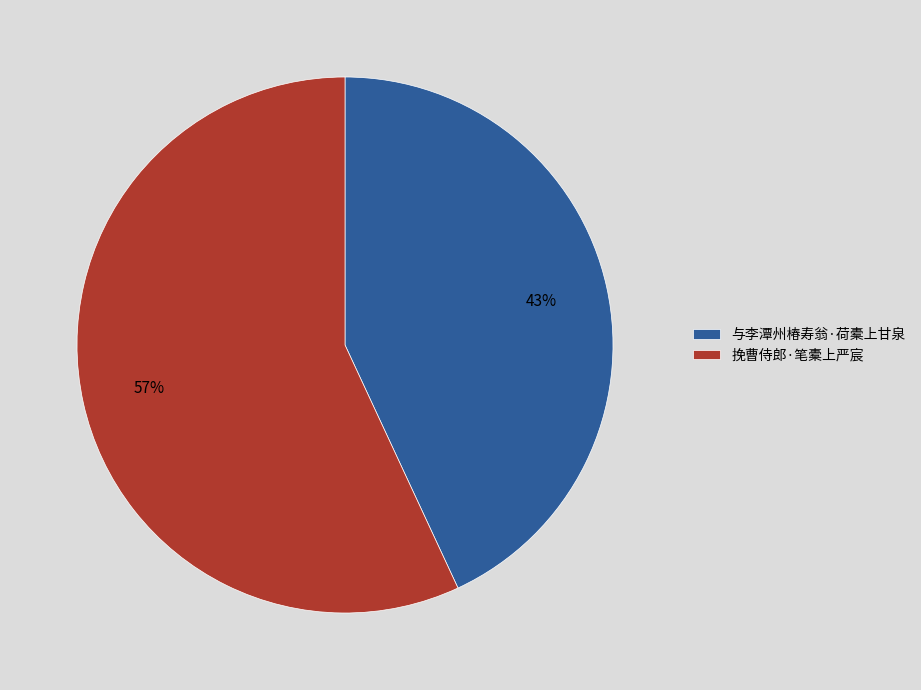

What is the smallest slice in the pie chart?

与李潭州椿寿翁·荷橐上甘泉